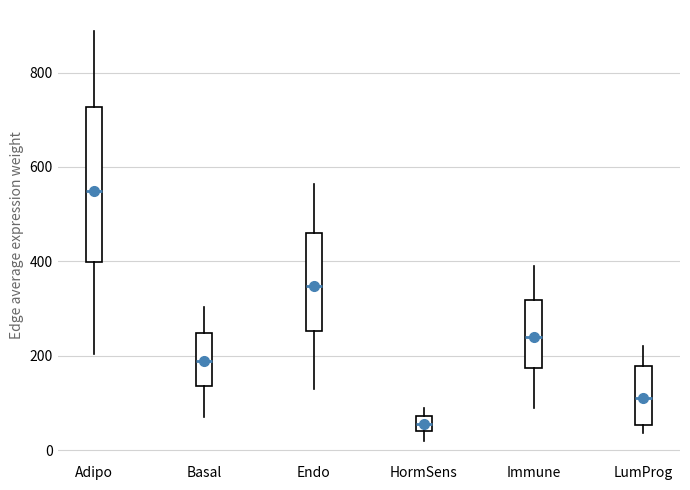

Which box is the tallest, from its lower edge to its upper edge?

Adipo